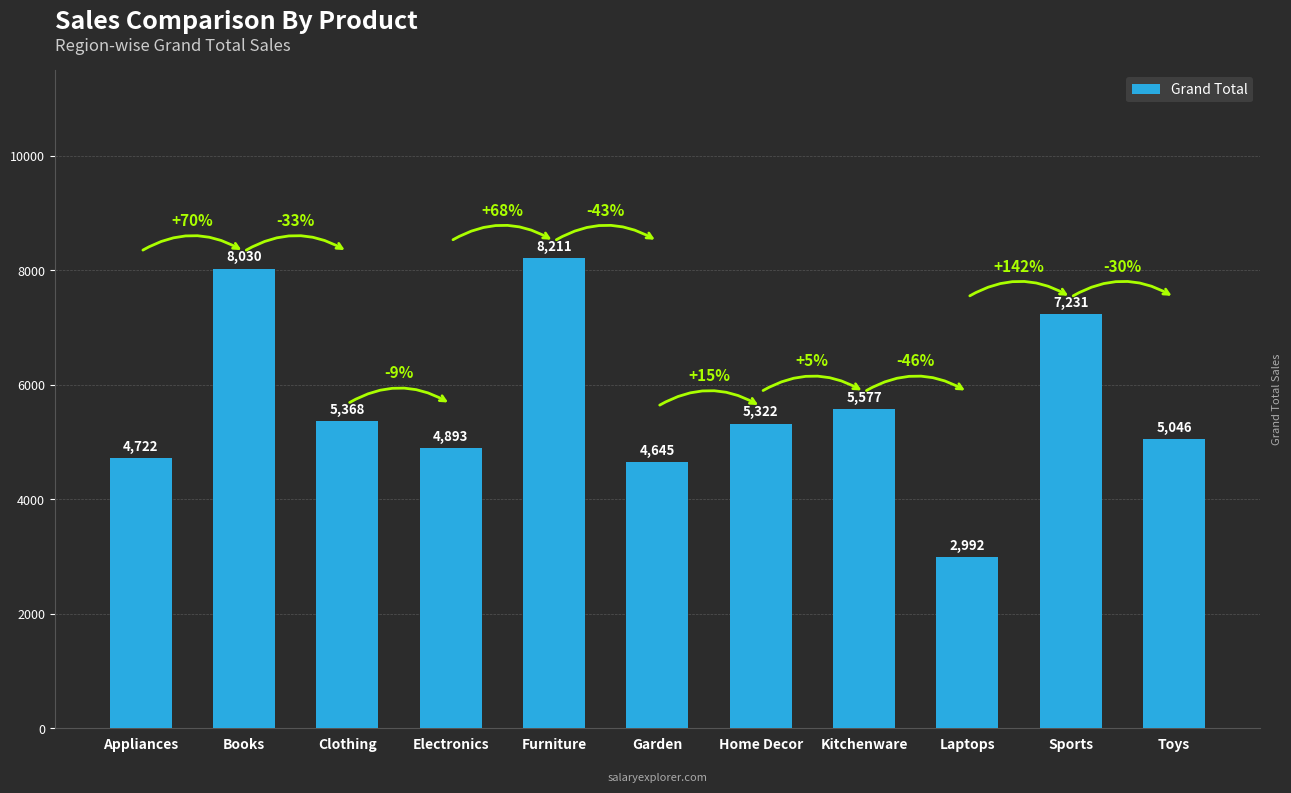

Is it true that the value at Books is 8030?

True